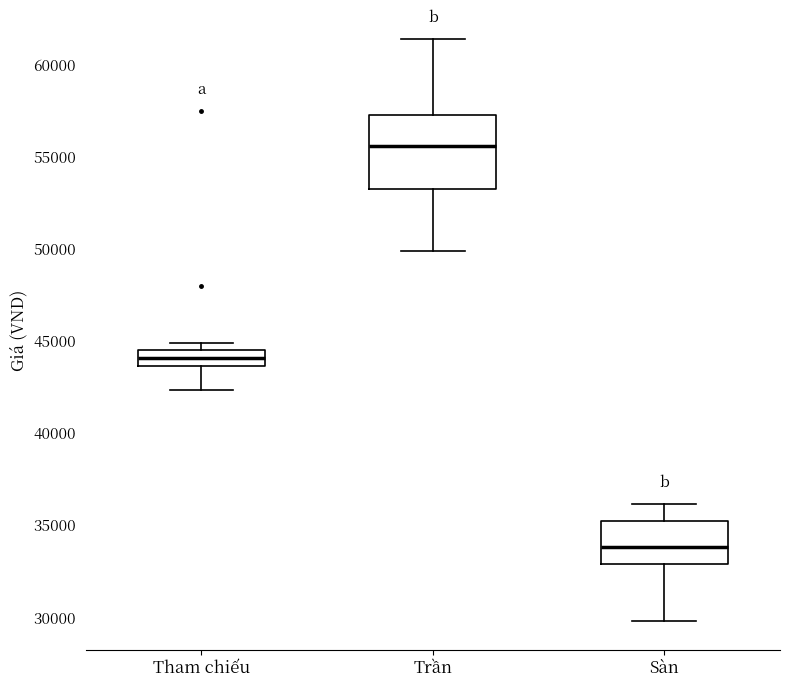

Where does the median line of the box for Tham chiếu sit on the y-axis? The values are not printed on the chart, so give them approximately, as read against the axis.

44000